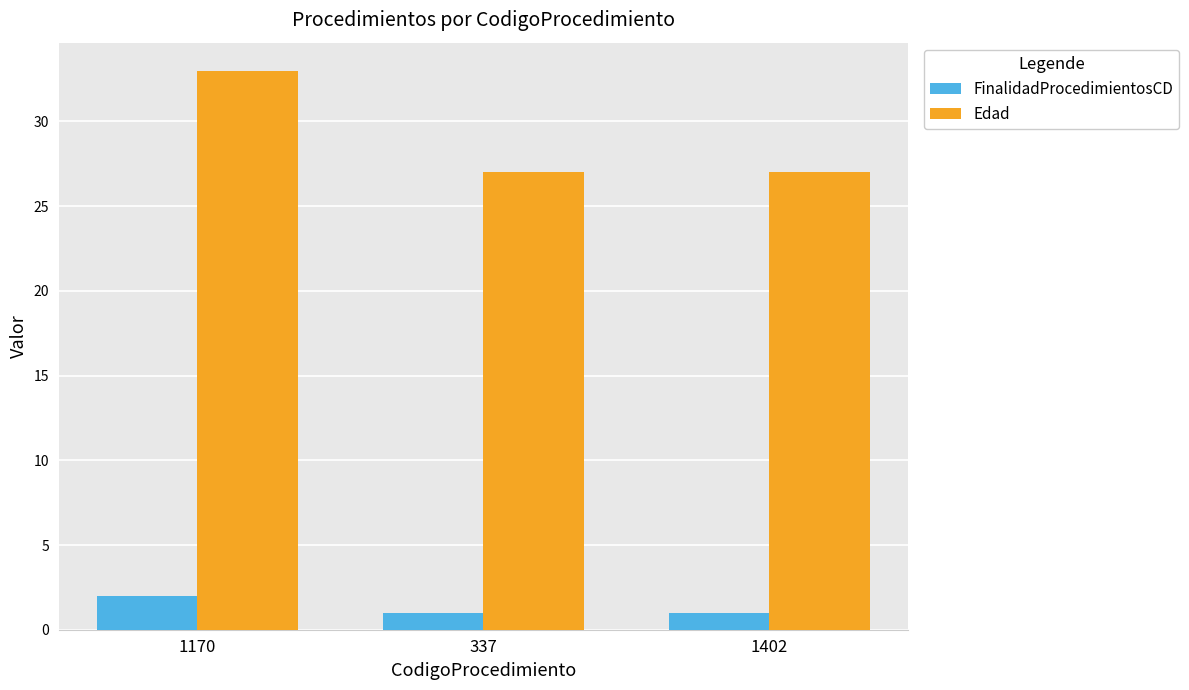

What is the difference between the FinalidadProcedimientosCD values at 337 and 1170?

1